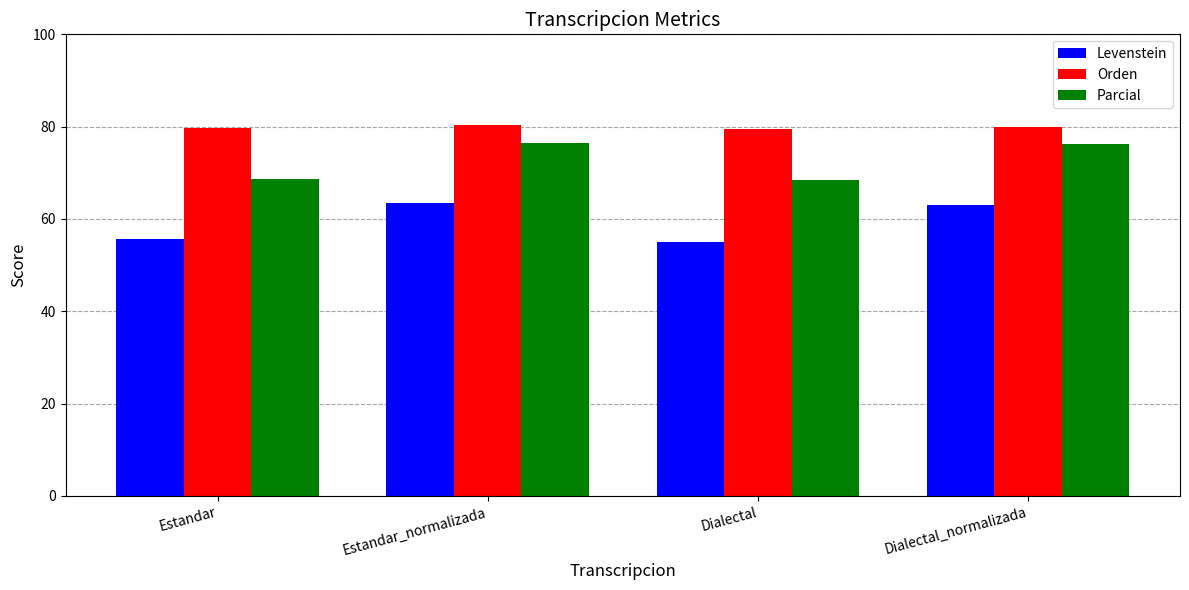

Count the number of categories in the chart.

4